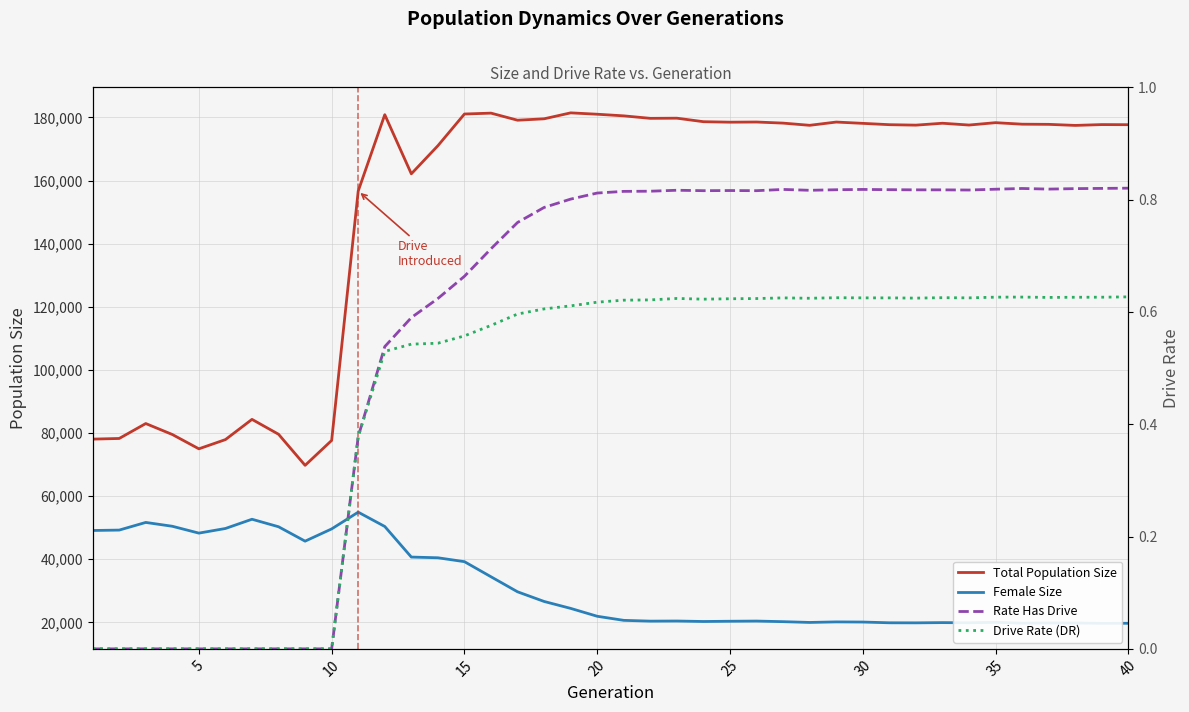

What is the highest value of the Total Population Size series?

181444